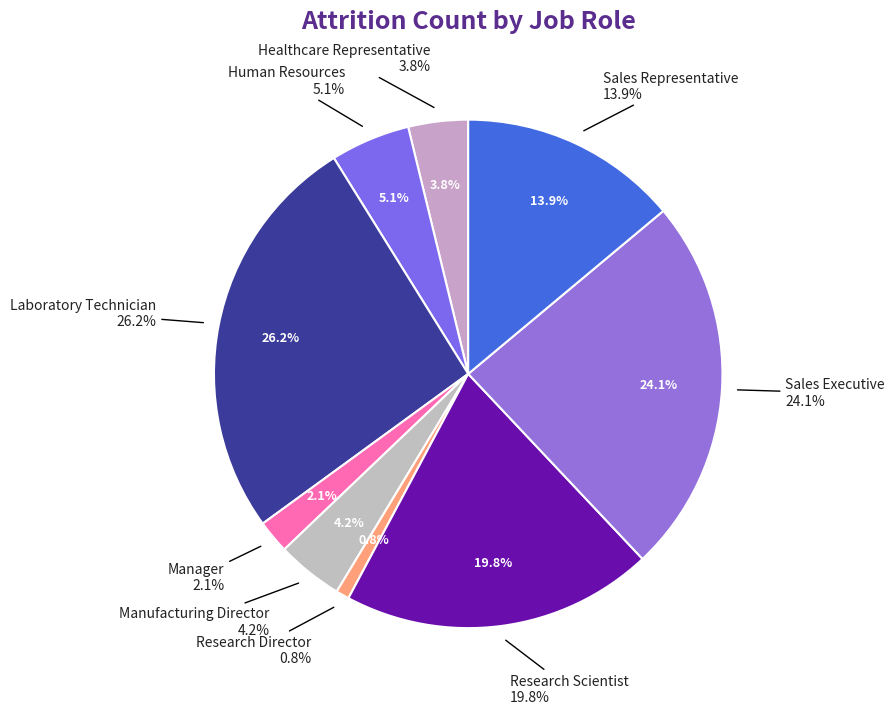

Is it true that Manufacturing Director is 9% of the pie?

False